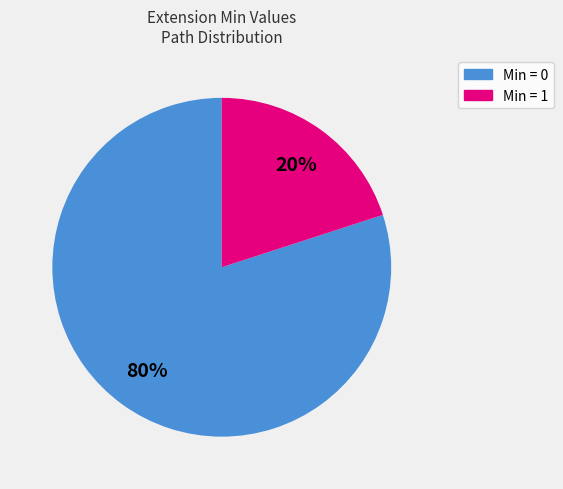

To the nearest percent, what is the difference between the largest and smallest slice percentages?

60%